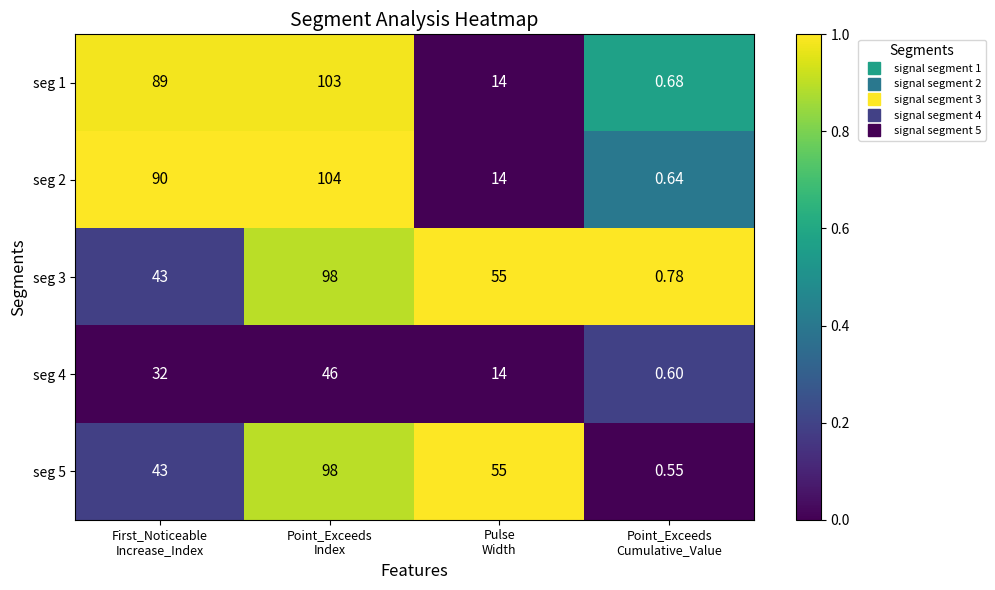

Between First_Noticeable
Increase_Index and Point_Exceeds
Cumulative_Value, which series saw the biggest shift?

seg 2